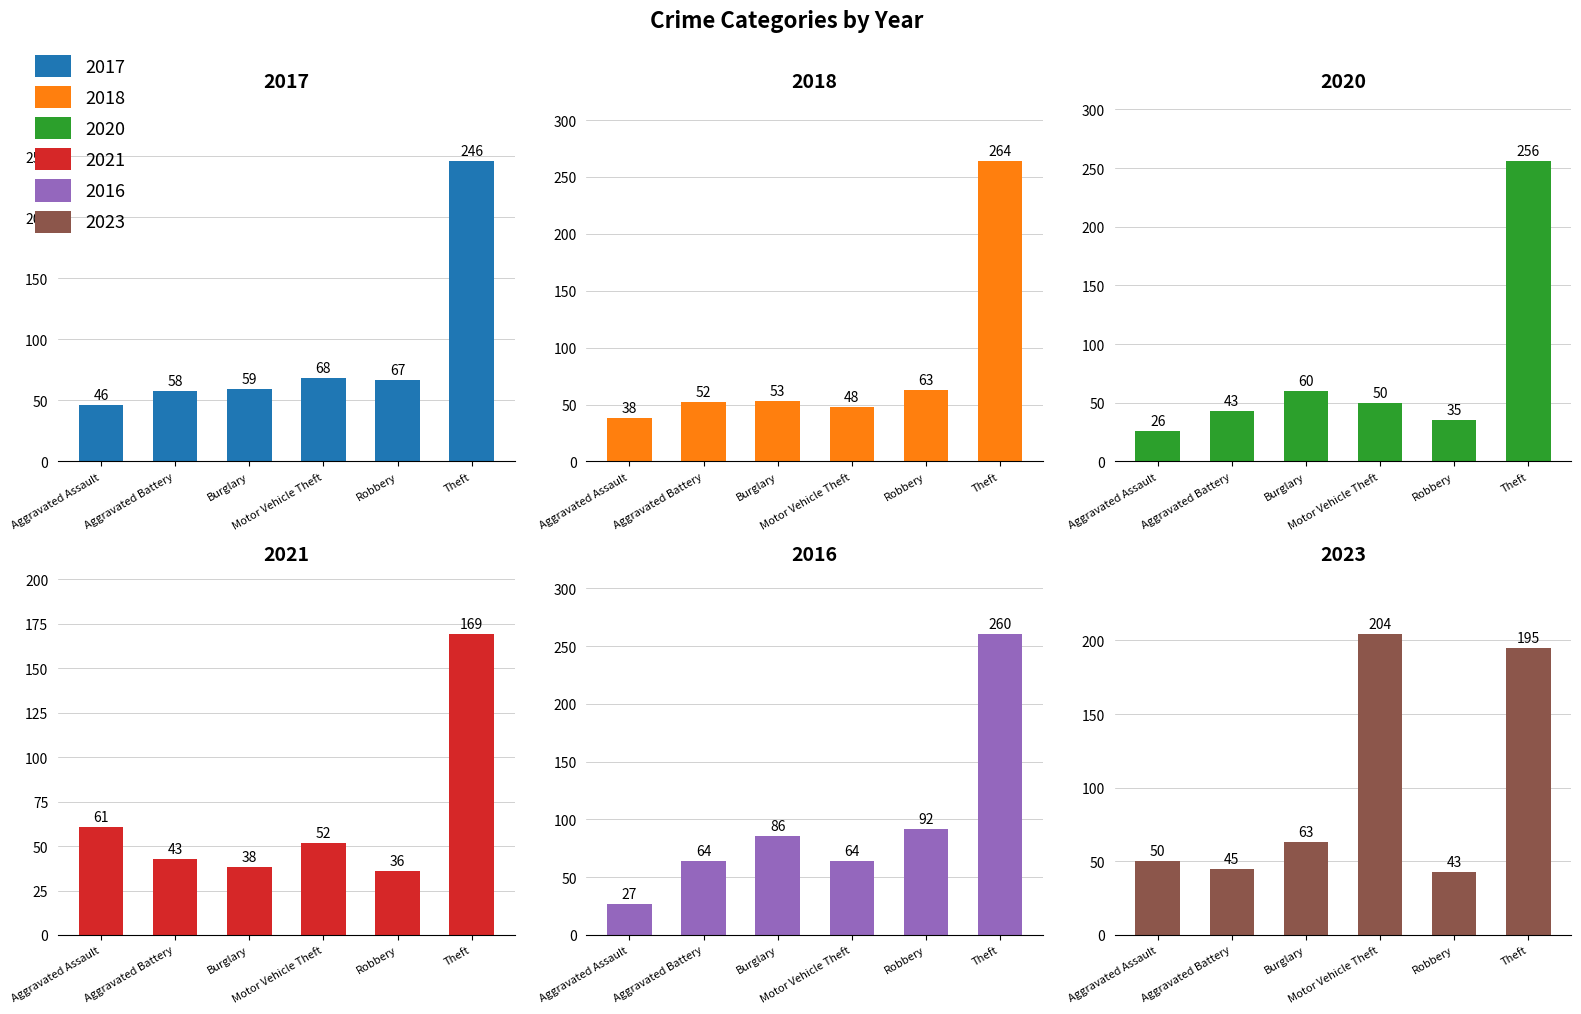

What is the value of the 2020 bar at the 6th from the left?

256